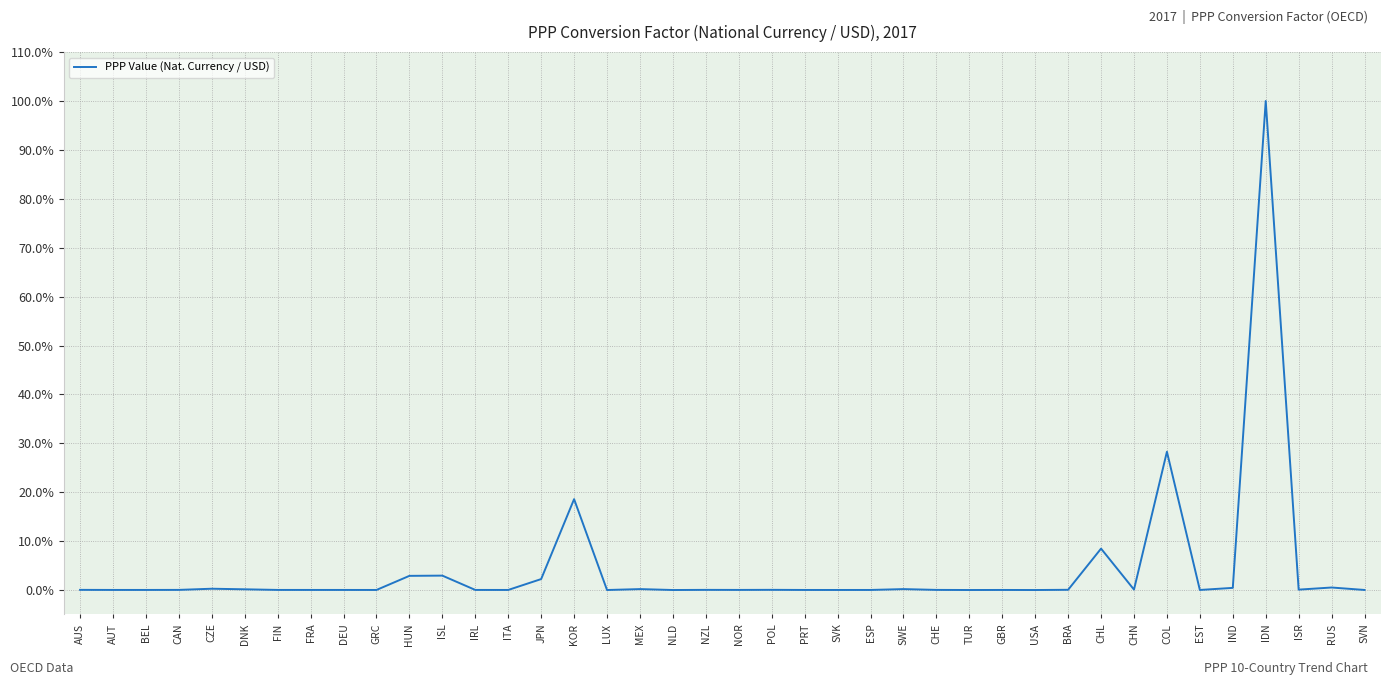

Which has a higher value, KOR or RUS?

KOR